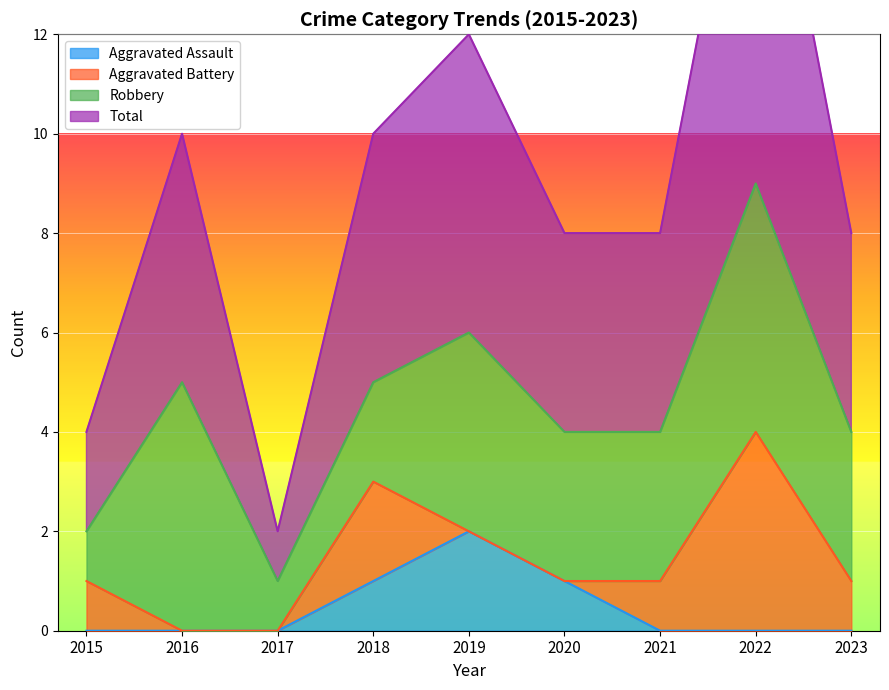

At which label does Aggravated Assault reach its peak?

2019